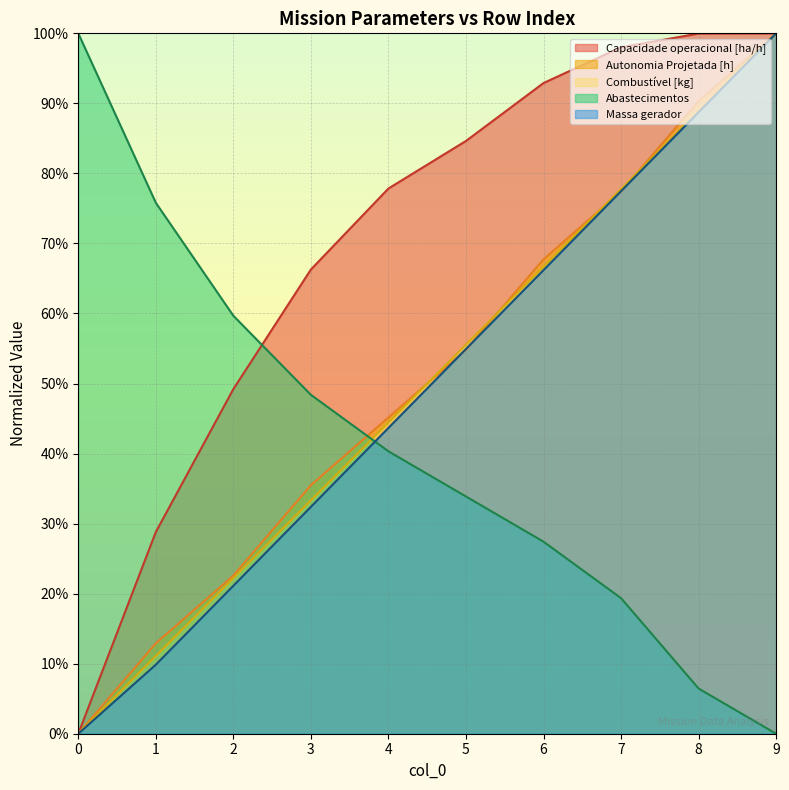

List the series in order of their peak value, lowest first.

Capacidade operacional [ha/h], Autonomia Projetada [h], Combustível [kg], Abastecimentos, Massa gerador